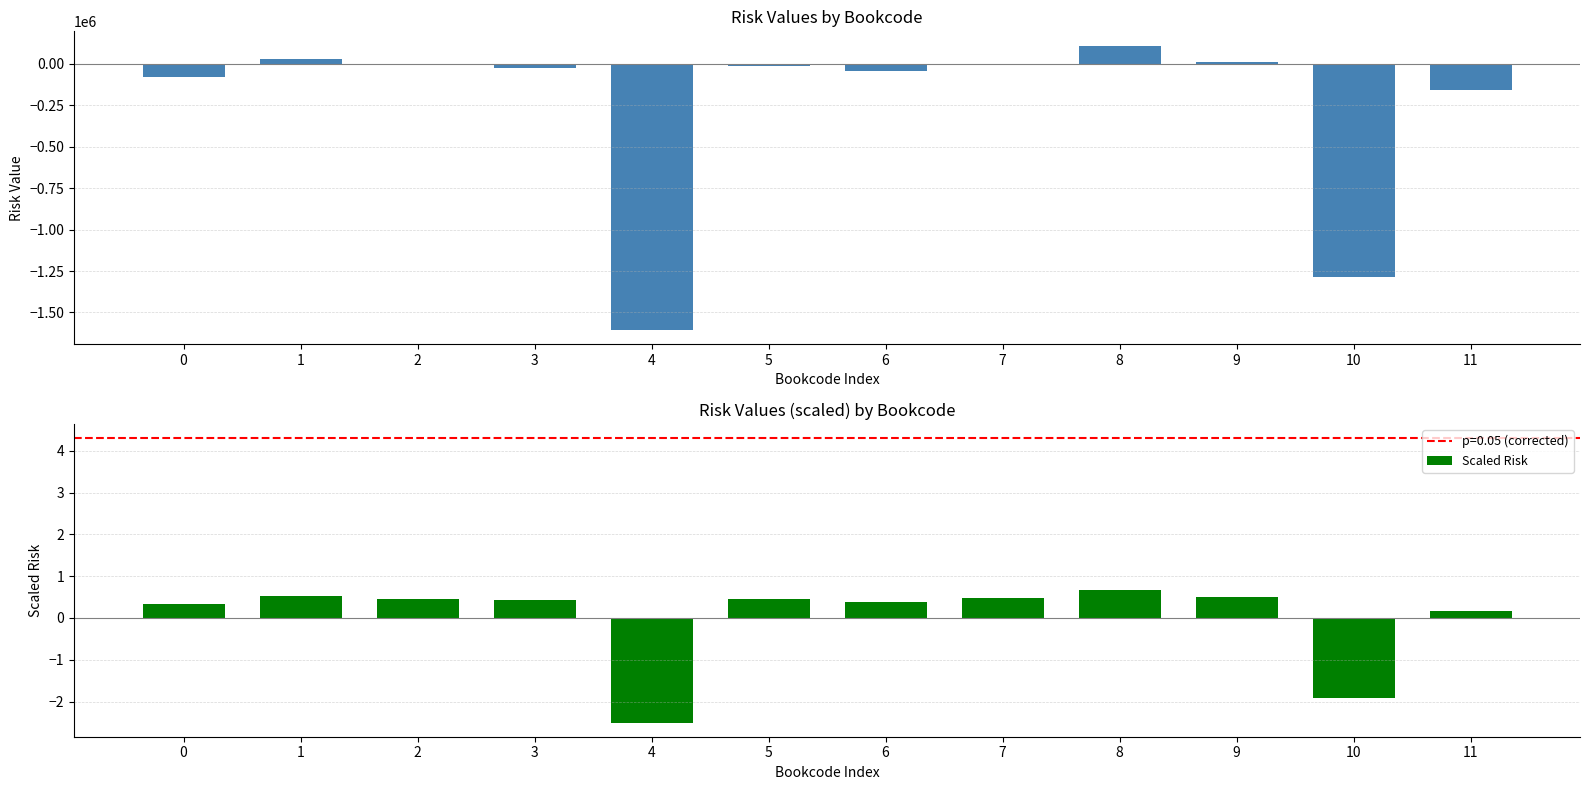

What is the sum of the Scaled Risk values at 6 and 4?

-2.1